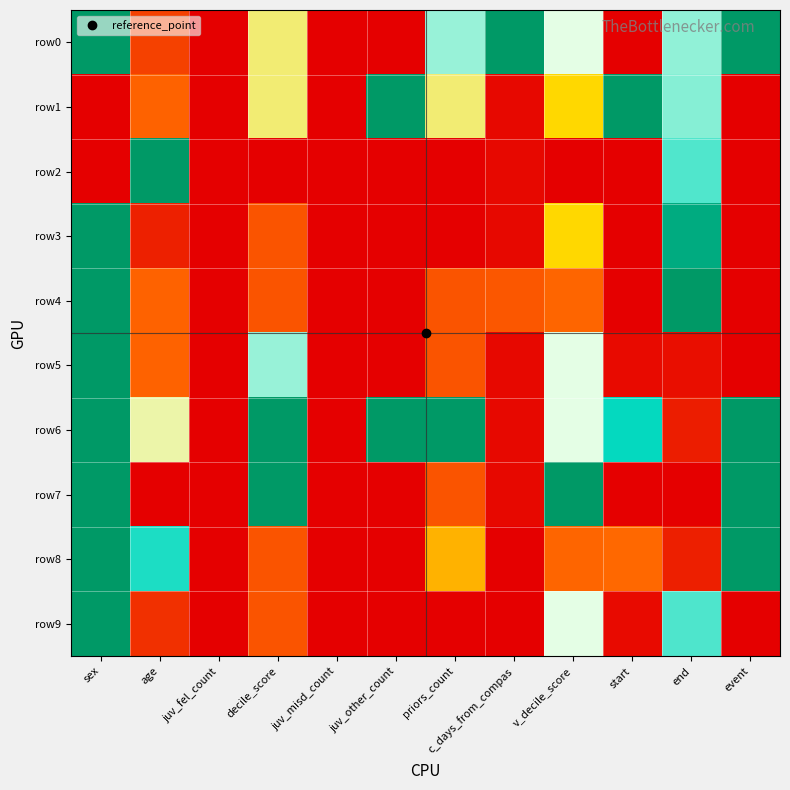

Reading right to left, what are all the values shown in this chart?

row0: event=1.0	end=0.7	start=0.0	v_decile_score=0.6	c_days_from_compas=1.0	priors_count=0.7	juv_other_count=0.0	juv_misd_count=0.0	decile_score=0.5	juv_fel_count=0.0	age=0.1	sex=1.0
row1: event=0.0	end=0.7	start=1.0	v_decile_score=0.4	c_days_from_compas=0.0	priors_count=0.5	juv_other_count=1.0	juv_misd_count=0.0	decile_score=0.5	juv_fel_count=0.0	age=0.2	sex=0.0
row2: event=0.0	end=0.7	start=0.0	v_decile_score=0.0	c_days_from_compas=0.0	priors_count=0.0	juv_other_count=0.0	juv_misd_count=0.0	decile_score=0.0	juv_fel_count=0.0	age=1.0	sex=0.0
row3: event=0.0	end=0.9	start=0.0	v_decile_score=0.4	c_days_from_compas=0.0	priors_count=0.0	juv_other_count=0.0	juv_misd_count=0.0	decile_score=0.2	juv_fel_count=0.0	age=0.1	sex=1.0
row4: event=0.0	end=1.0	start=0.0	v_decile_score=0.2	c_days_from_compas=0.2	priors_count=0.2	juv_other_count=0.0	juv_misd_count=0.0	decile_score=0.2	juv_fel_count=0.0	age=0.2	sex=1.0
row5: event=0.0	end=0.0	start=0.0	v_decile_score=0.6	c_days_from_compas=0.0	priors_count=0.2	juv_other_count=0.0	juv_misd_count=0.0	decile_score=0.7	juv_fel_count=0.0	age=0.2	sex=1.0
row6: event=1.0	end=0.1	start=0.8	v_decile_score=0.6	c_days_from_compas=0.0	priors_count=1.0	juv_other_count=1.0	juv_misd_count=0.0	decile_score=1.0	juv_fel_count=0.0	age=0.5	sex=1.0
row7: event=1.0	end=0.0	start=0.0	v_decile_score=1.0	c_days_from_compas=0.0	priors_count=0.2	juv_other_count=0.0	juv_misd_count=0.0	decile_score=1.0	juv_fel_count=0.0	age=0.0	sex=1.0
row8: event=1.0	end=0.1	start=0.2	v_decile_score=0.2	c_days_from_compas=0.0	priors_count=0.3	juv_other_count=0.0	juv_misd_count=0.0	decile_score=0.2	juv_fel_count=0.0	age=0.8	sex=1.0
row9: event=0.0	end=0.7	start=0.0	v_decile_score=0.6	c_days_from_compas=0.0	priors_count=0.0	juv_other_count=0.0	juv_misd_count=0.0	decile_score=0.2	juv_fel_count=0.0	age=0.1	sex=1.0